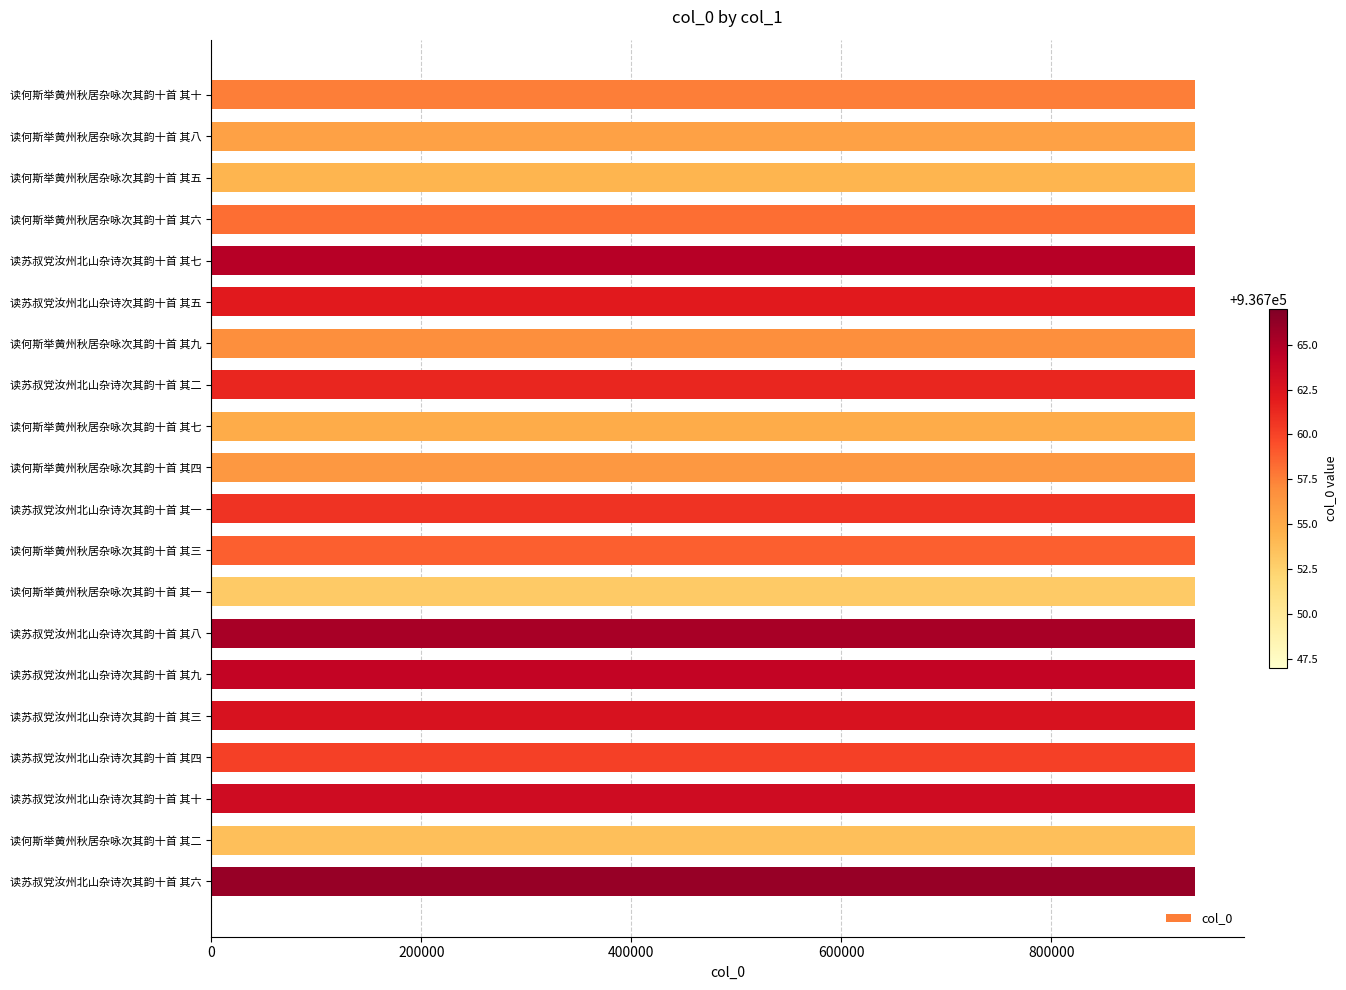

Is it true that the value at 读何斯举黄州秋居杂咏次其韵十首 其六 is 936755?

True